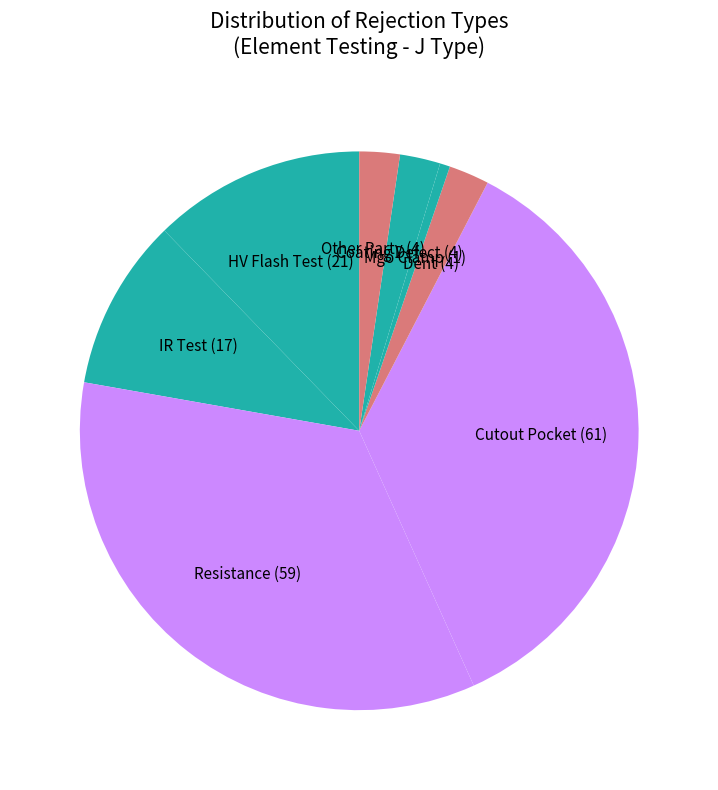

The Cutout Pocket slice represents 28% of the pie. True or false?

False